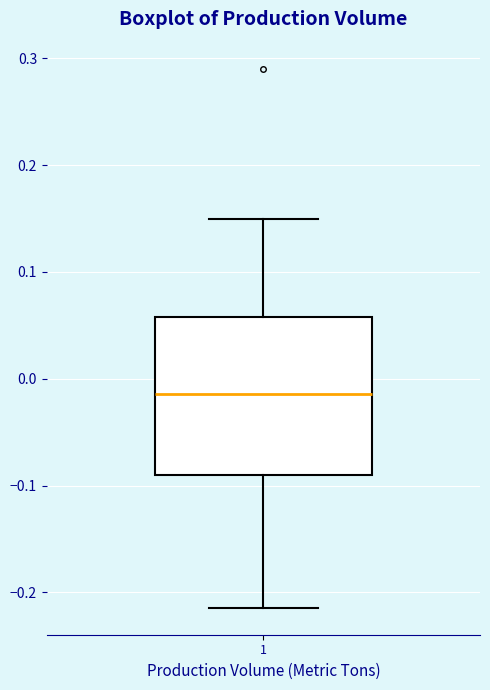

Where does the upper whisker of the box at x = 1 end on the y-axis? The values are not printed on the chart, so give them approximately, as read against the axis.

0.15